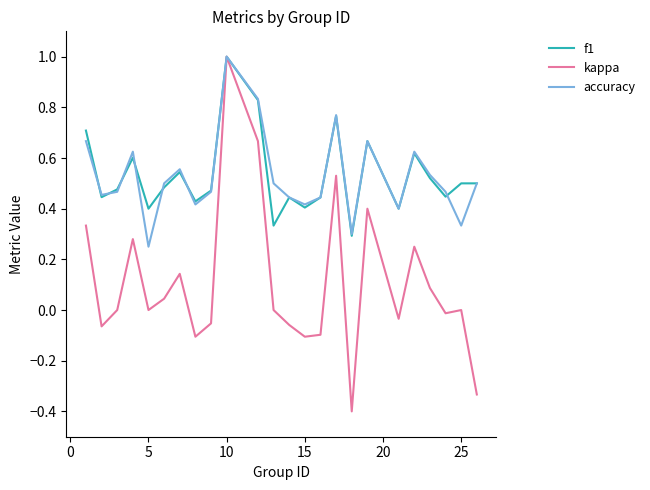

What is the maximum value shown in the chart?

1.0